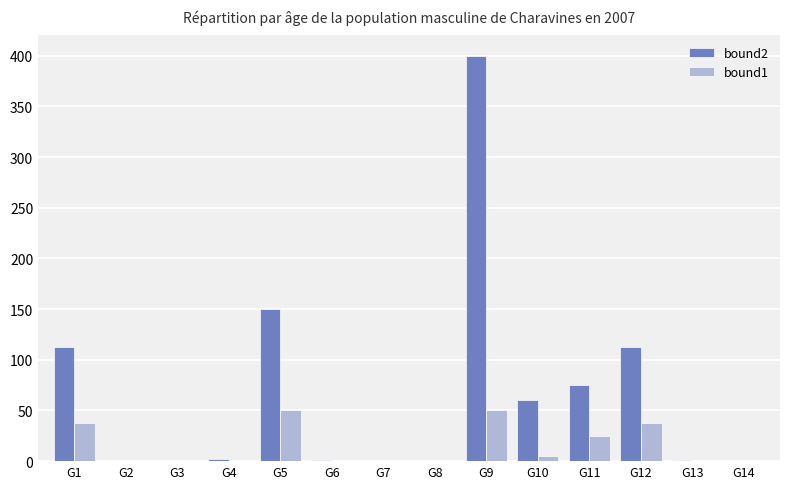

Which series has the largest total across all categories?

bound2